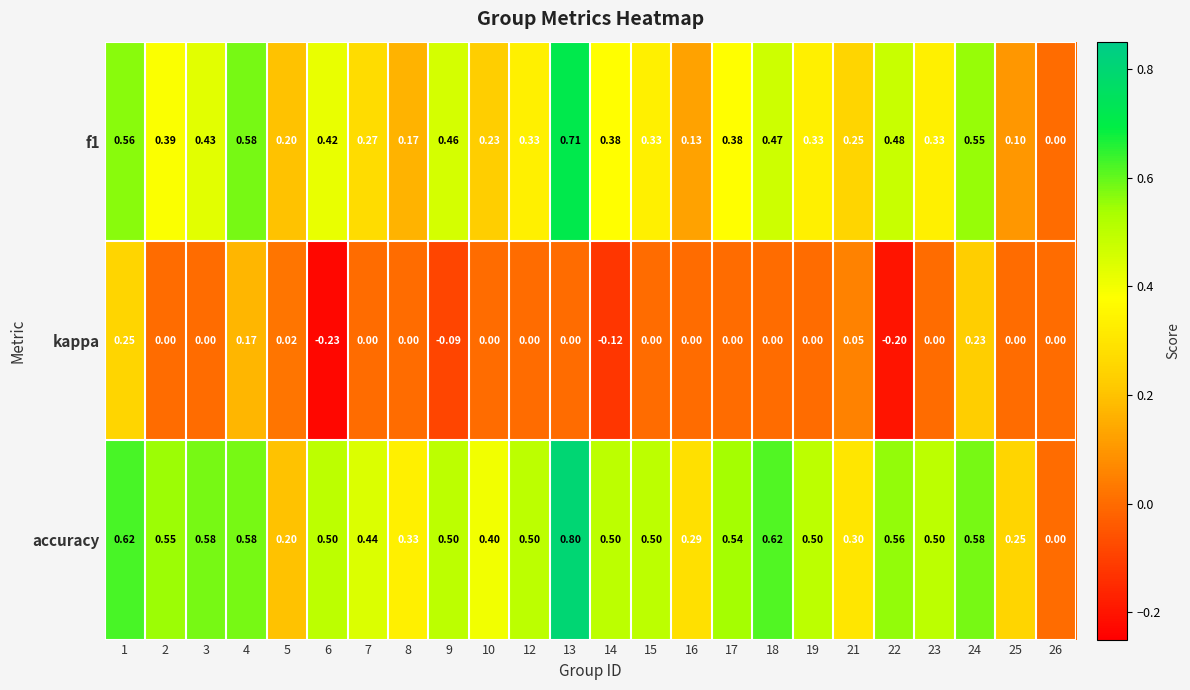

List the series in order of their peak value, lowest first.

kappa, f1, accuracy